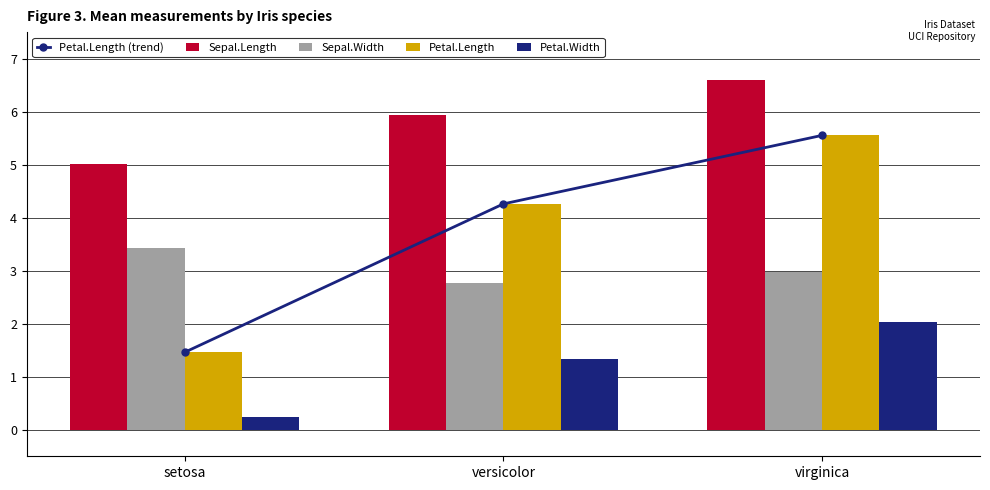

Which has a higher value, versicolor or virginica?

virginica